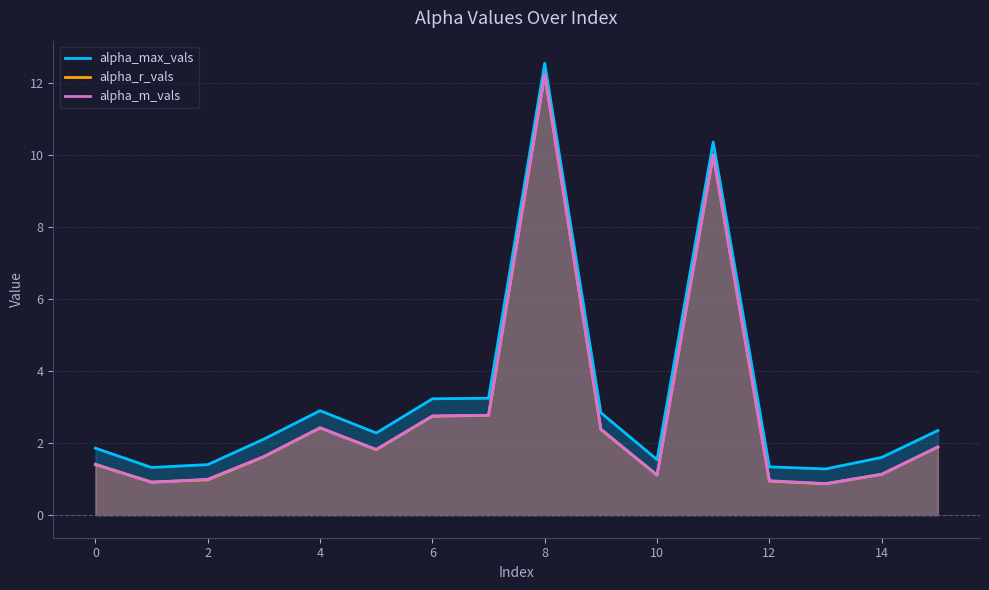

The alpha_r_vals series shows 1.0 at 6. True or false?

False